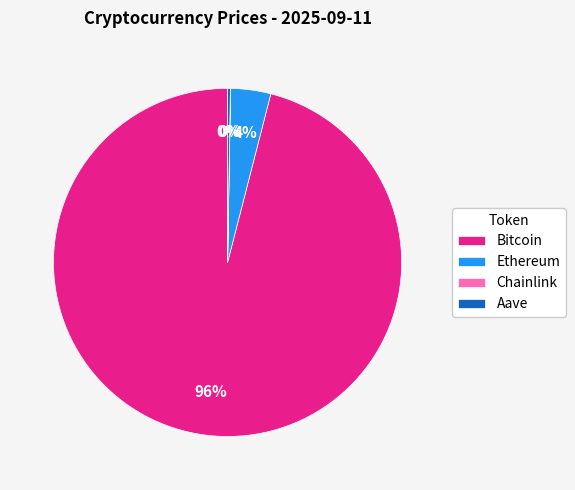

True or false: Bitcoin accounts for 96% of the total.

True